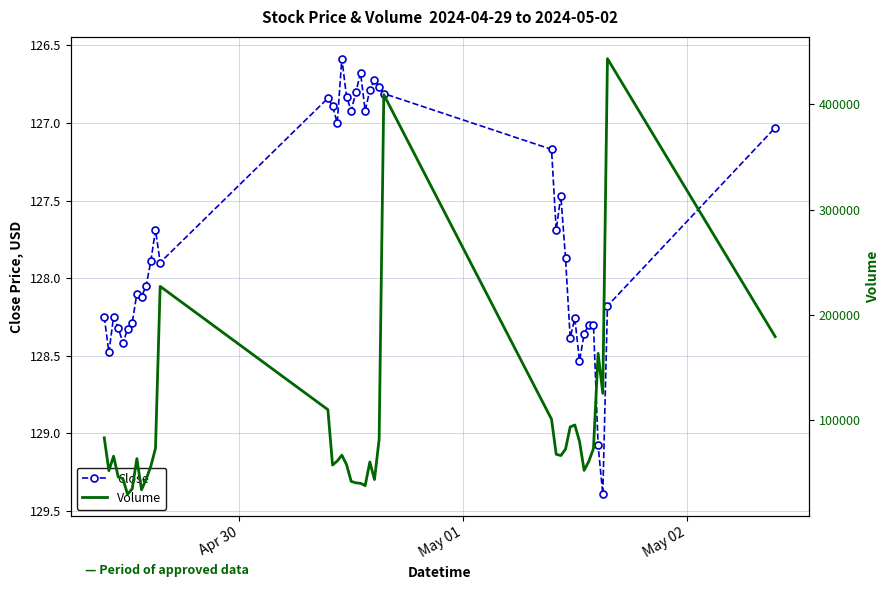

True or false: Close has more than 1 points higher than both neighbors.

True